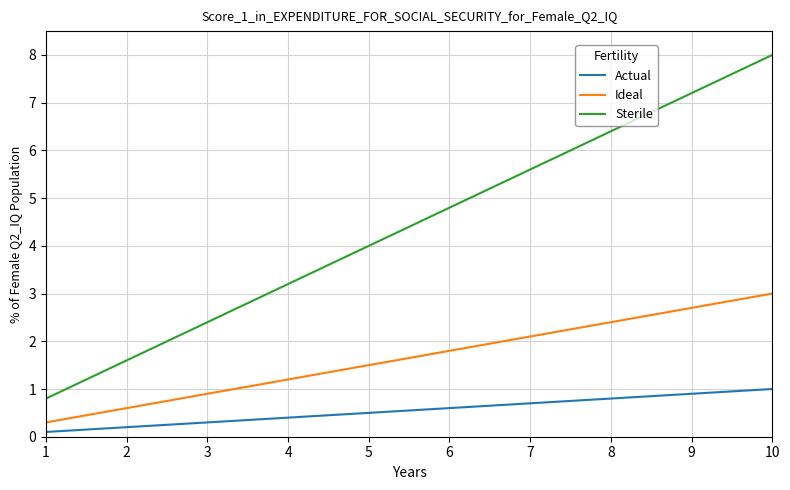

The value of Actual at 4 is 0.4. True or false?

True